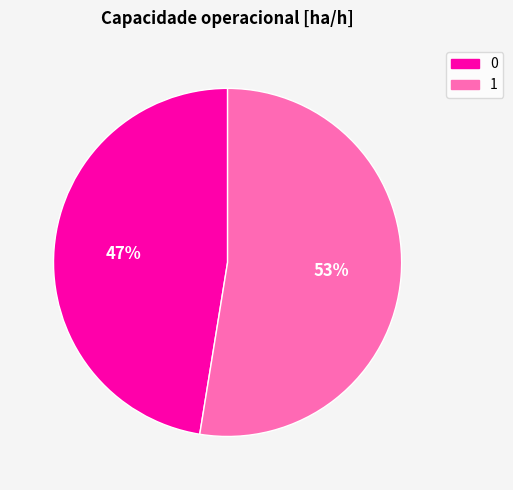

Count the number of slices in the pie.

2